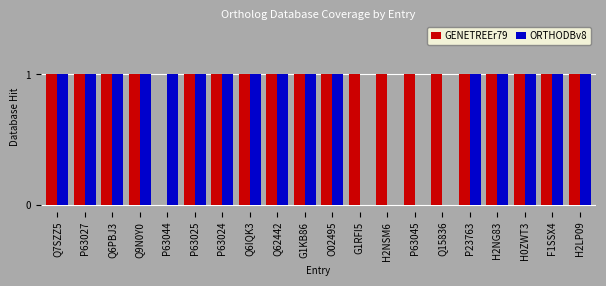

Does the chart contain stacked bars?

No